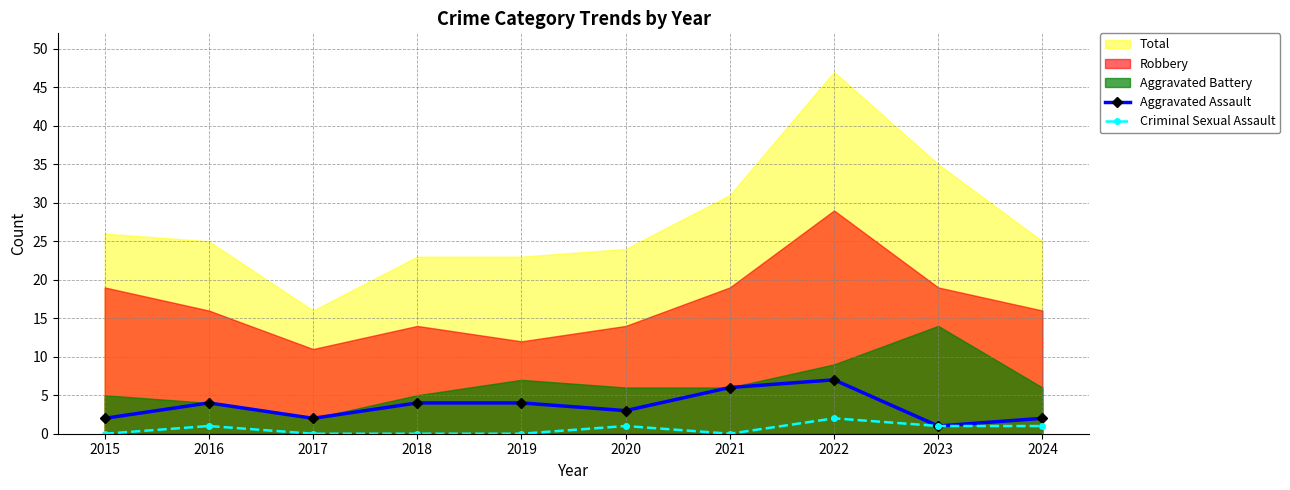

Is it true that Criminal Sexual Assault equals 1 at 2024?

True